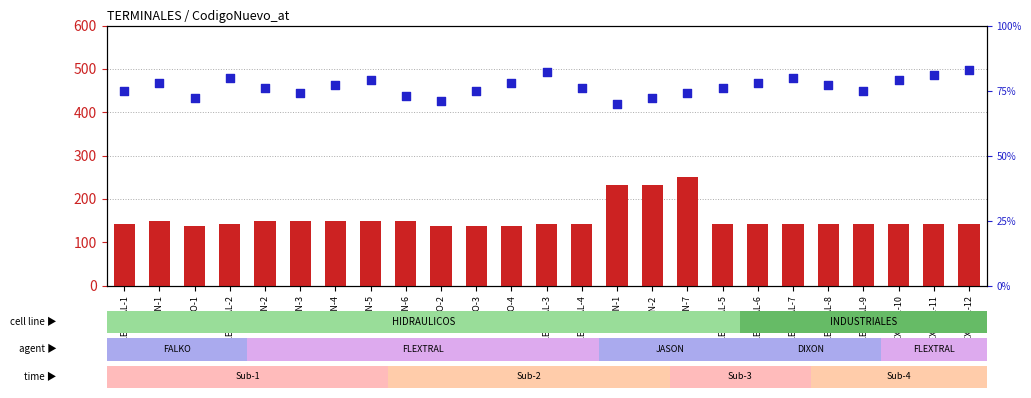

Which series has the largest total across all categories?

count